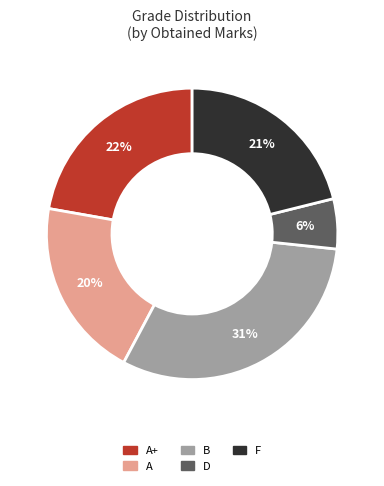

To the nearest percent, what is the average slice percentage?

20%